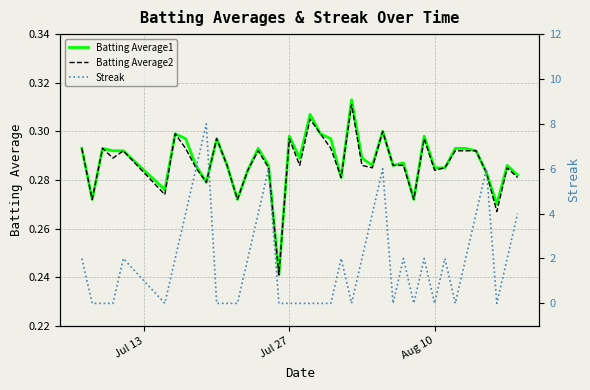

What are all the series names shown in the legend?

Batting Average1, Batting Average2, Streak